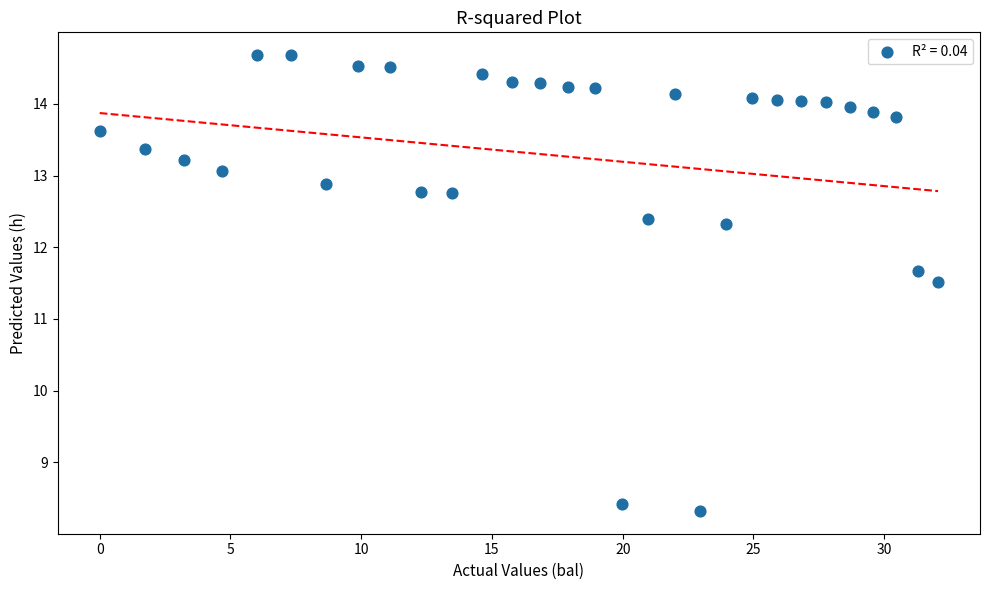

What Y value in the scatter plot is closest to 11?

11.5